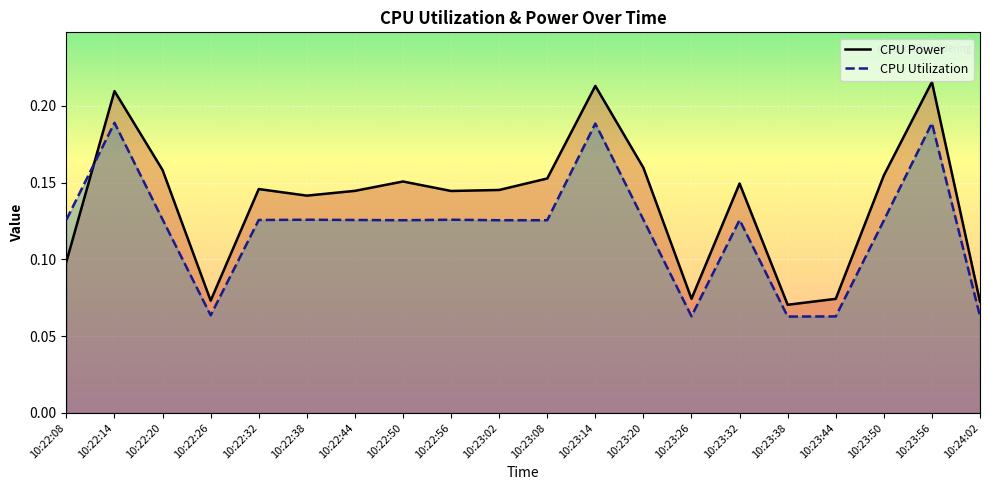

True or false: CPU Utilization and CPU Power cross at least once.

True